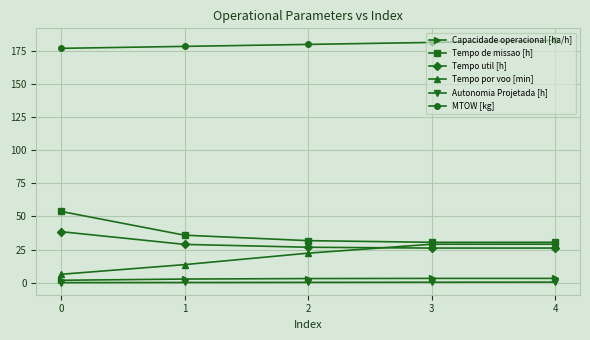

What is the total value across all series at 0?

277.4